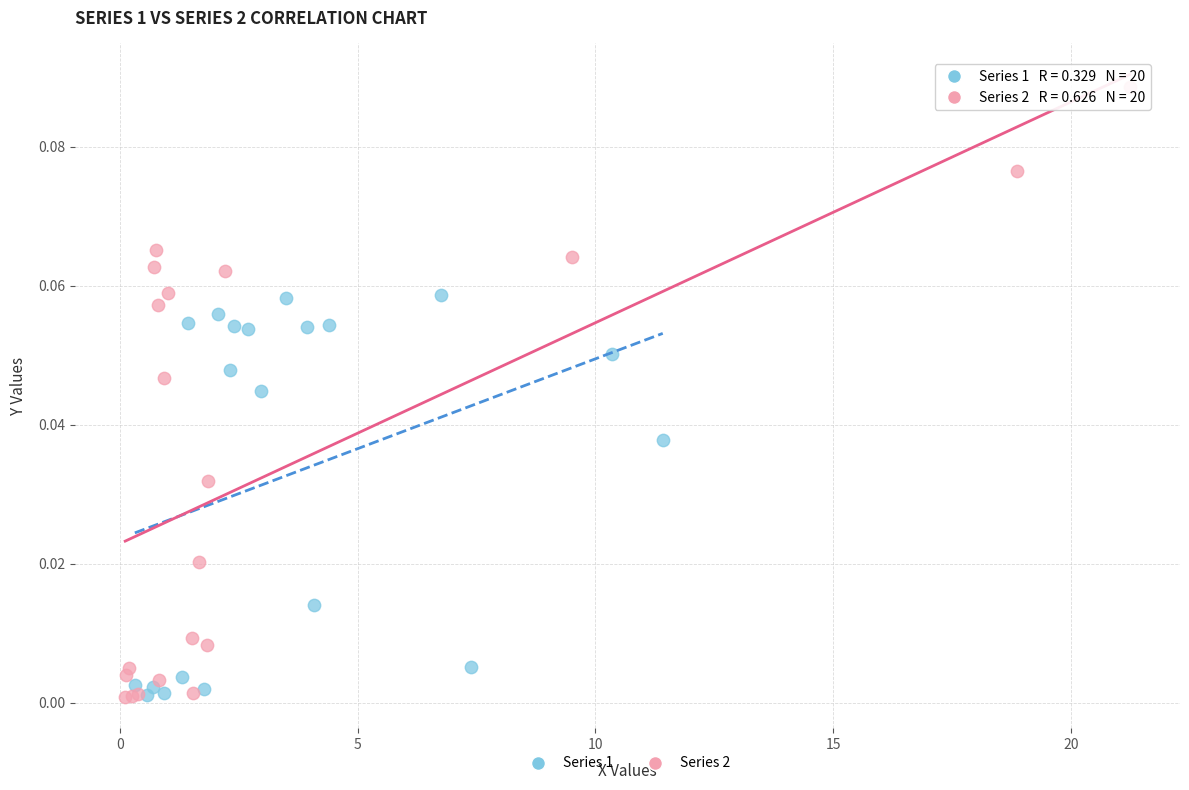

Which series reaches the maximum Y coordinate?

Series 2